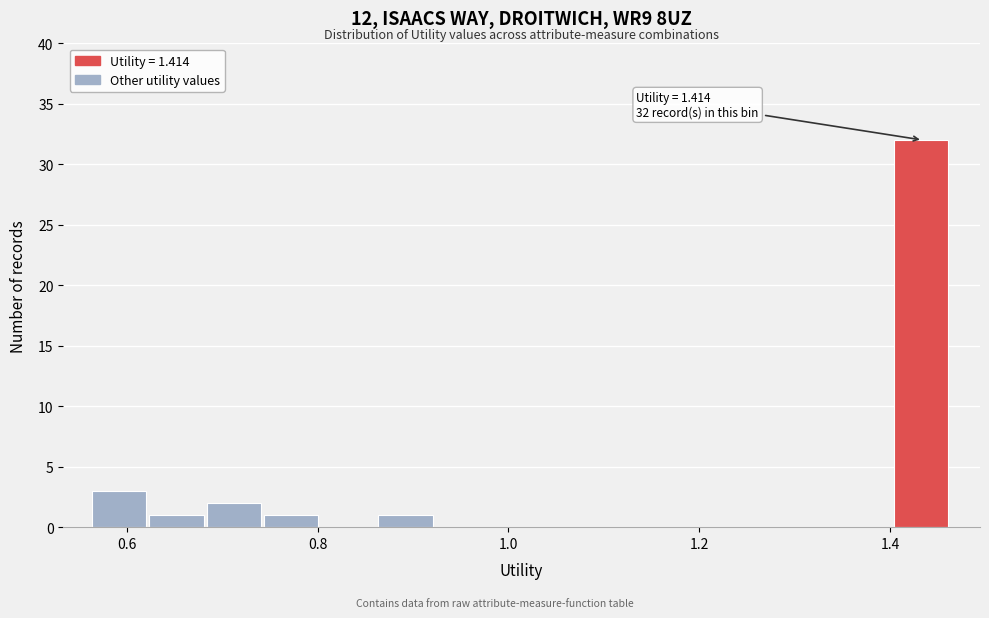

Around what value on the x-axis is the tallest bar? Give the approximate position of its centre, as read against the axis.

1.44